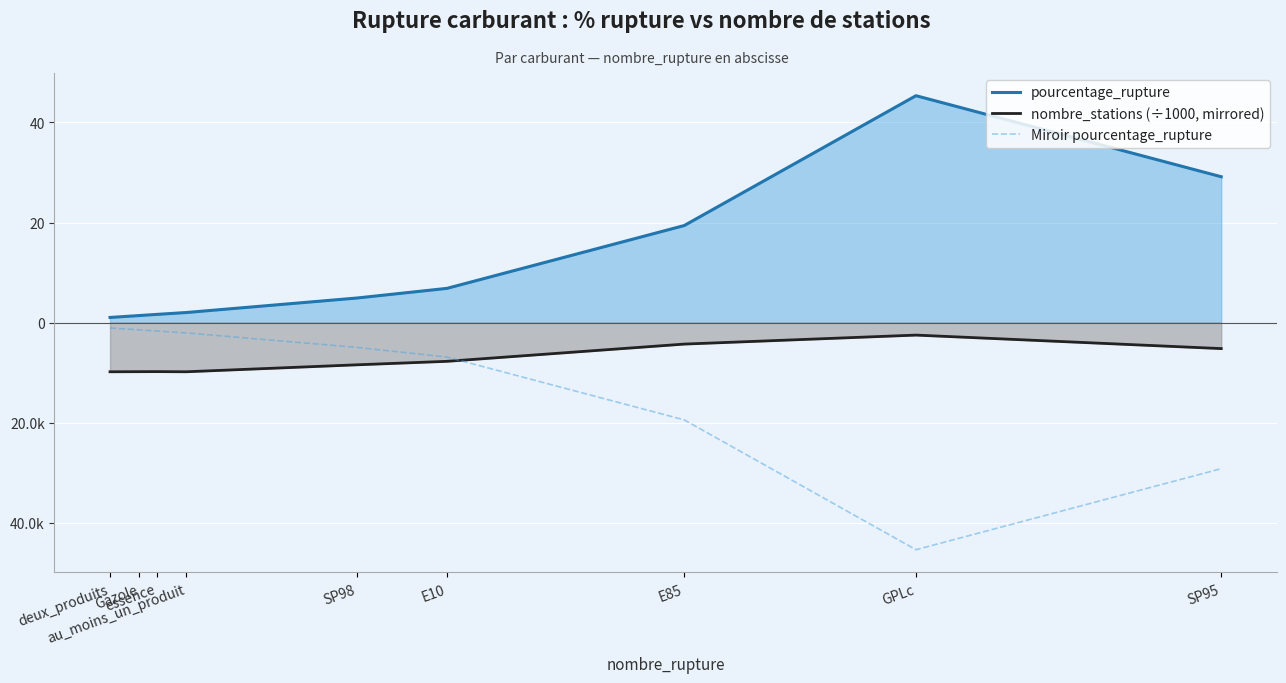

At which category is the sum across all series the highest?

GPLc